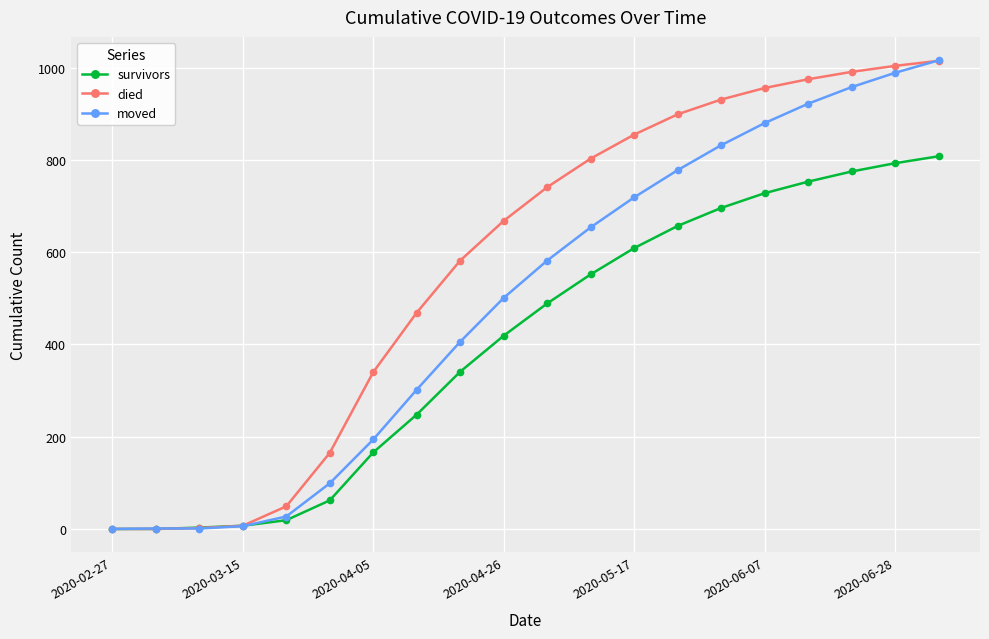

How many lines are shown in the chart?

3